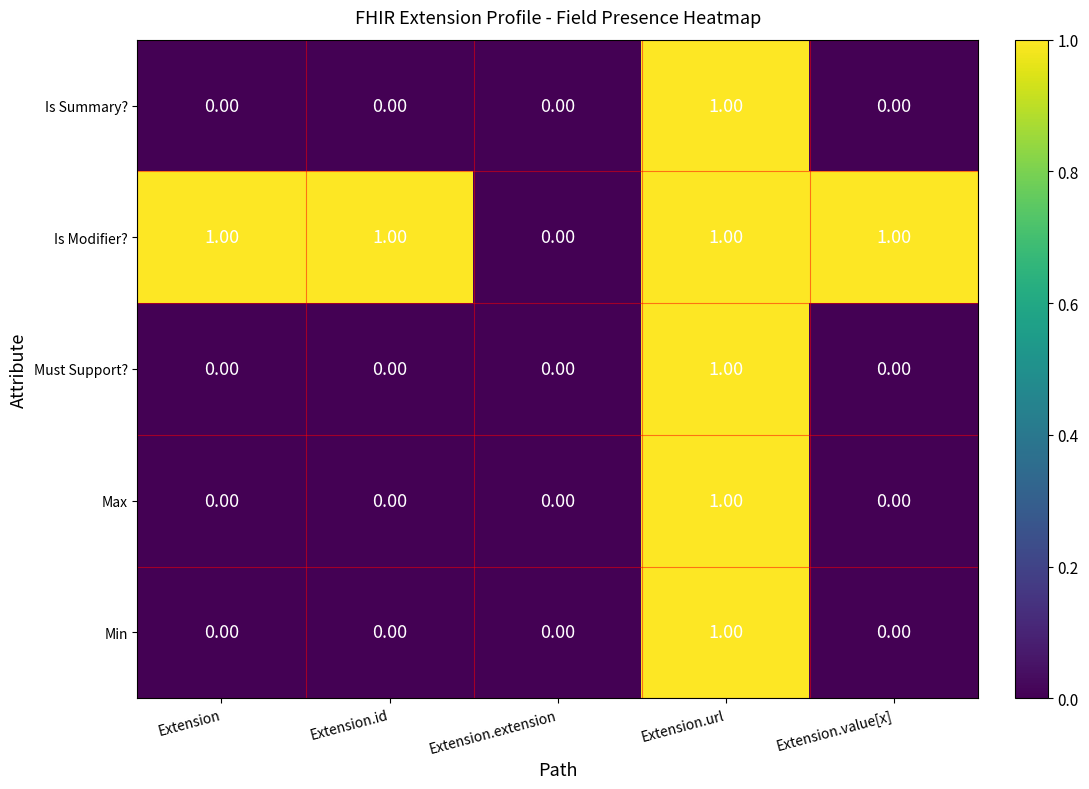

Which series has the largest total across all categories?

Is Modifier?